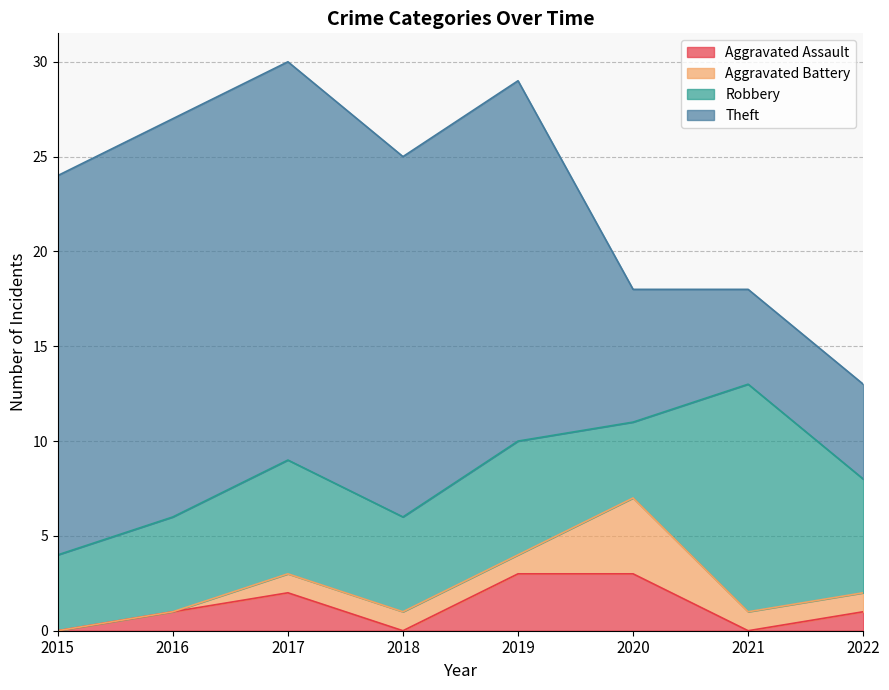

True or false: Aggravated Assault has more than 2 points higher than both neighbors.

False